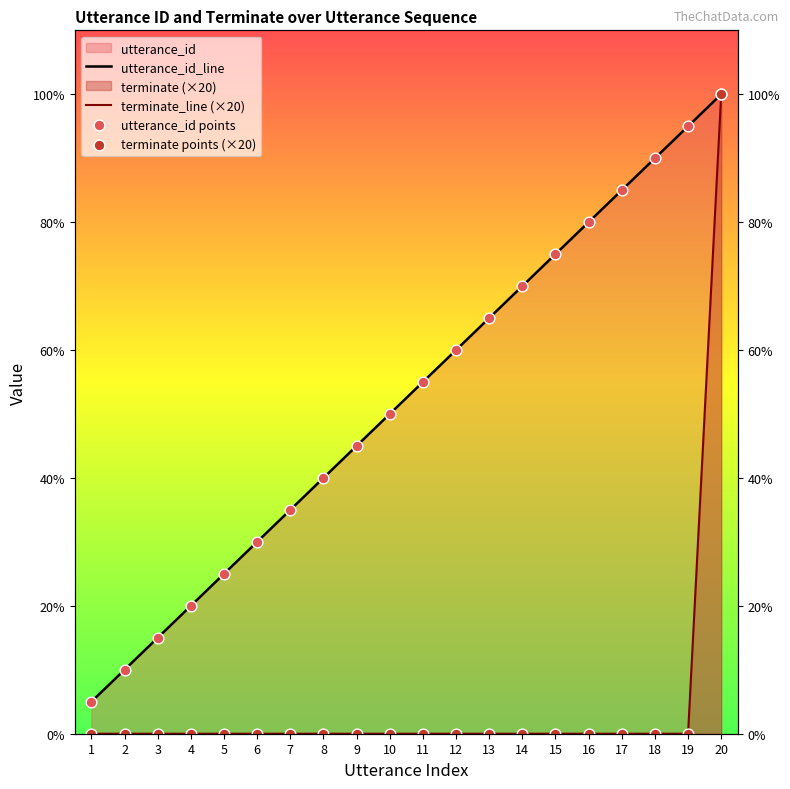

Is the value of terminate_line (×20) at 2 greater than the value of utterance_id_line at 1?

No